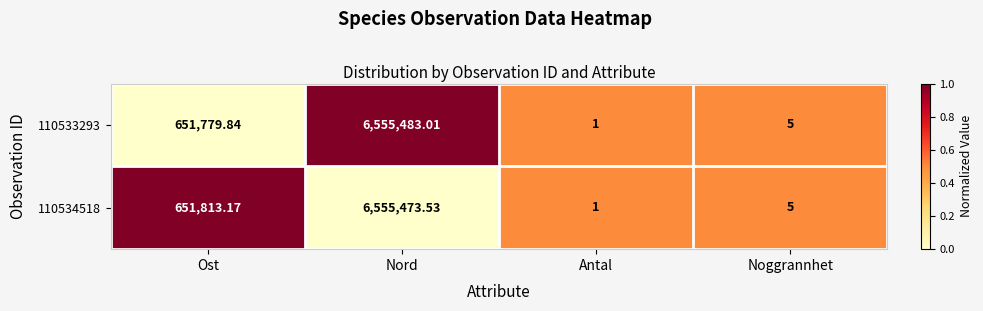

At which category is the sum across all series the highest?

Nord